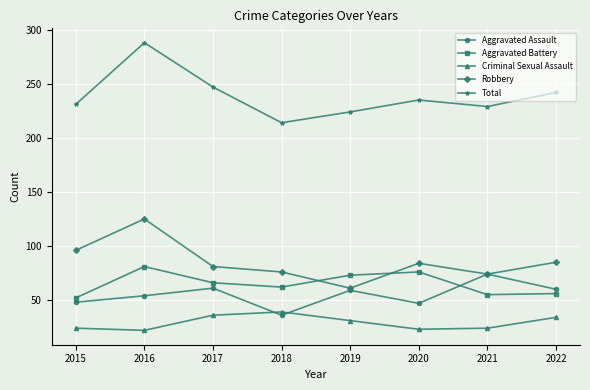

What is the minimum value for Criminal Sexual Assault?

22